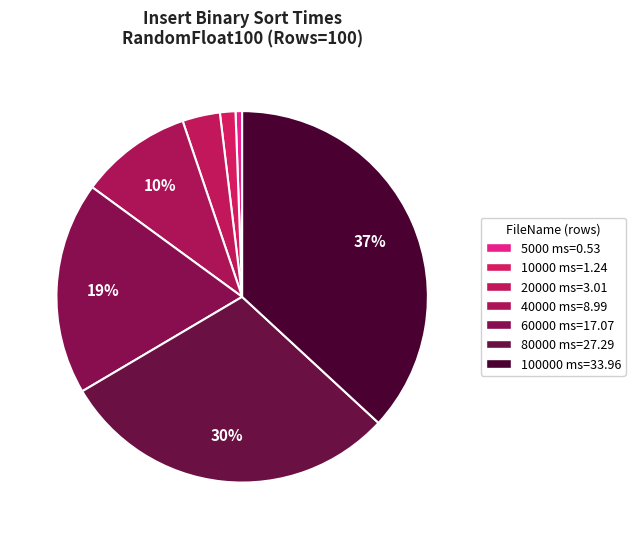

Which slice is the largest?

100000